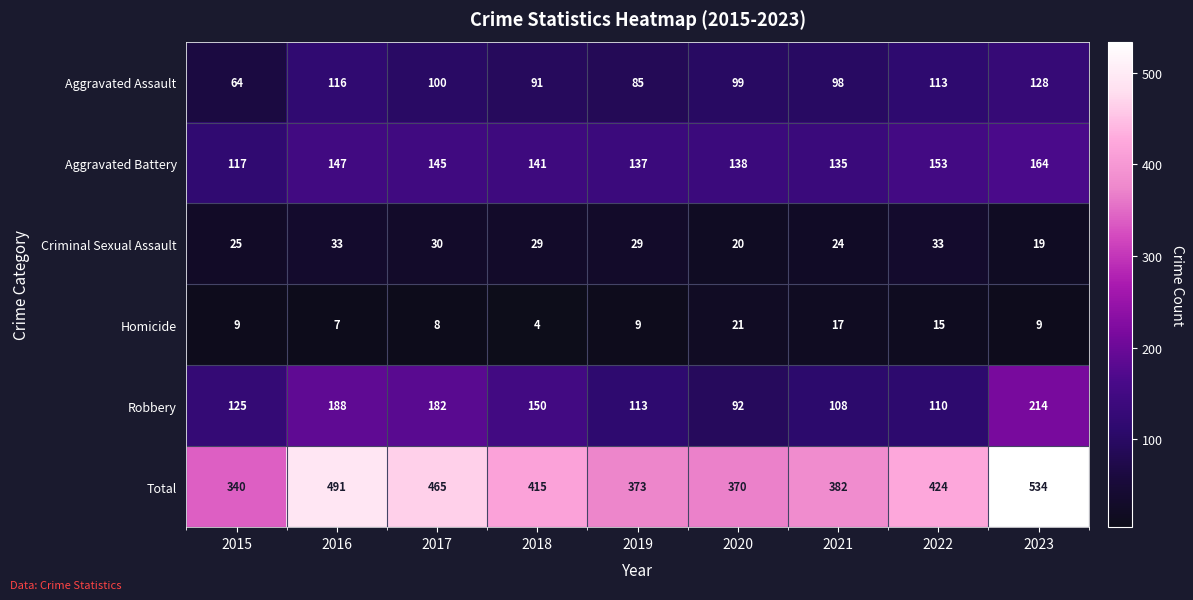

What is the difference between the Aggravated Battery values at 2023 and 2019?

27